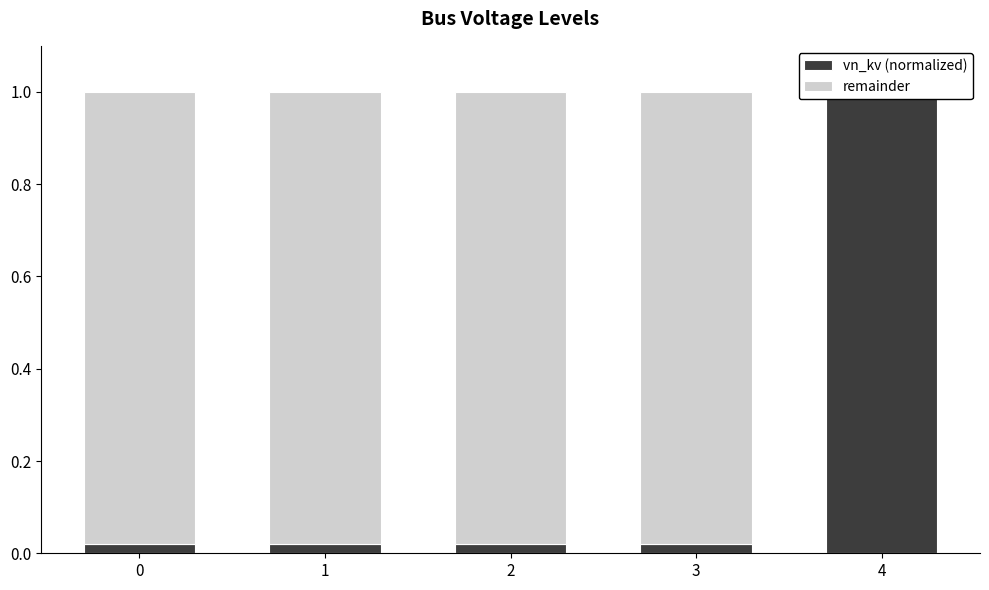

Reading right to left, what are all the values shown in this chart?

vn_kv (normalized): 4=1.0	3=0.0	2=0.0	1=0.0	0=0.0
remainder: 4=0.0	3=1.0	2=1.0	1=1.0	0=1.0